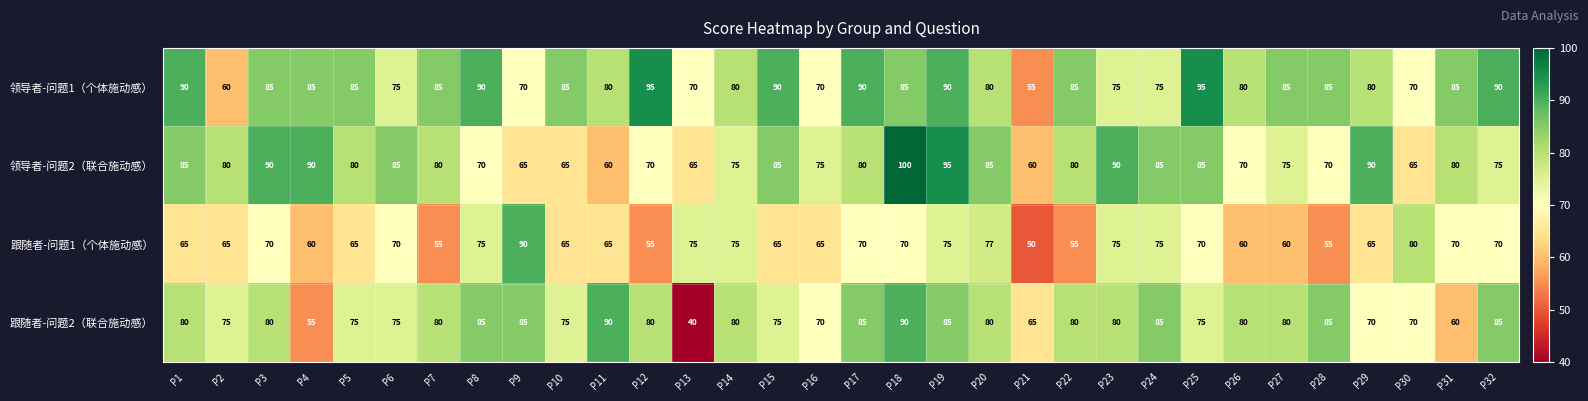

At which category does the chart reach its minimum across all series?

P13